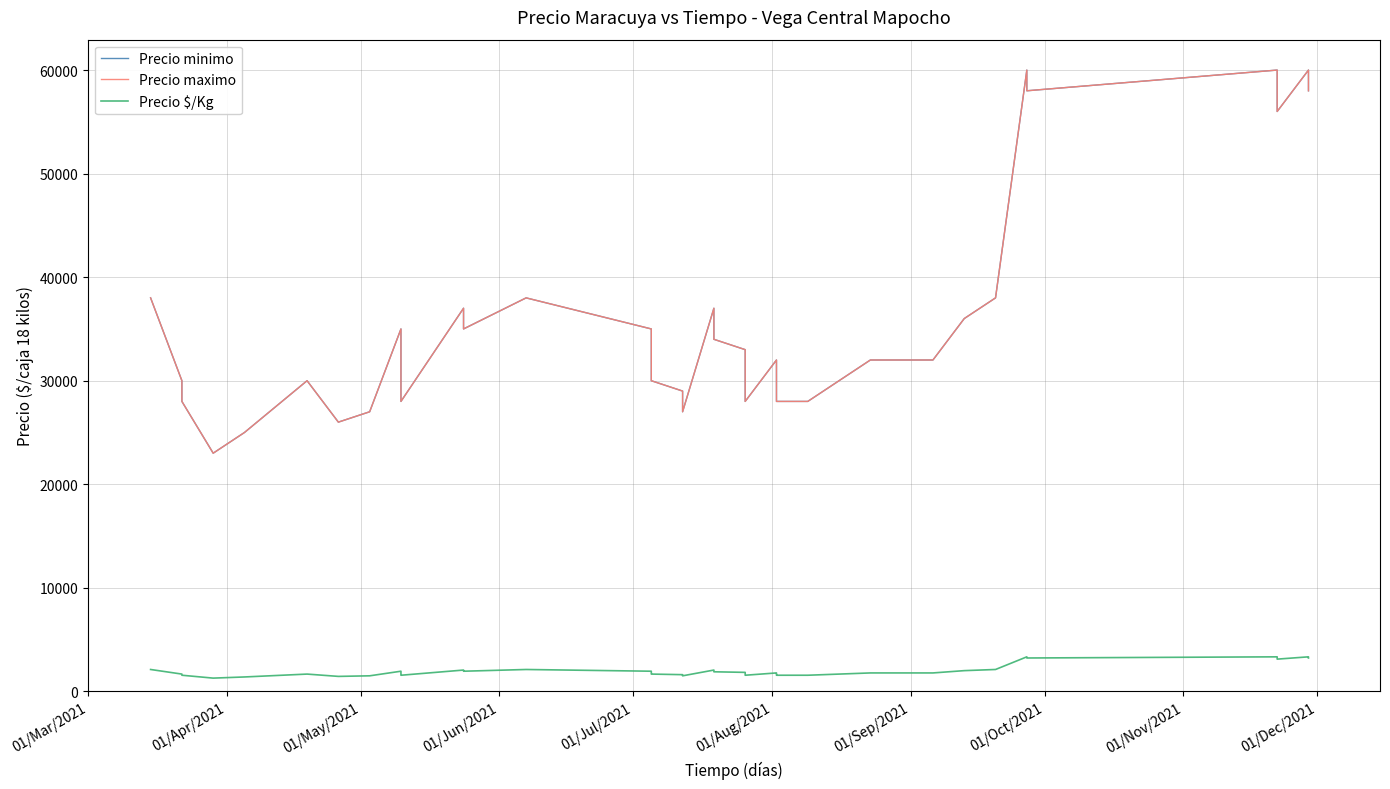

True or false: Precio minimo and Precio maximo cross at least once.

False